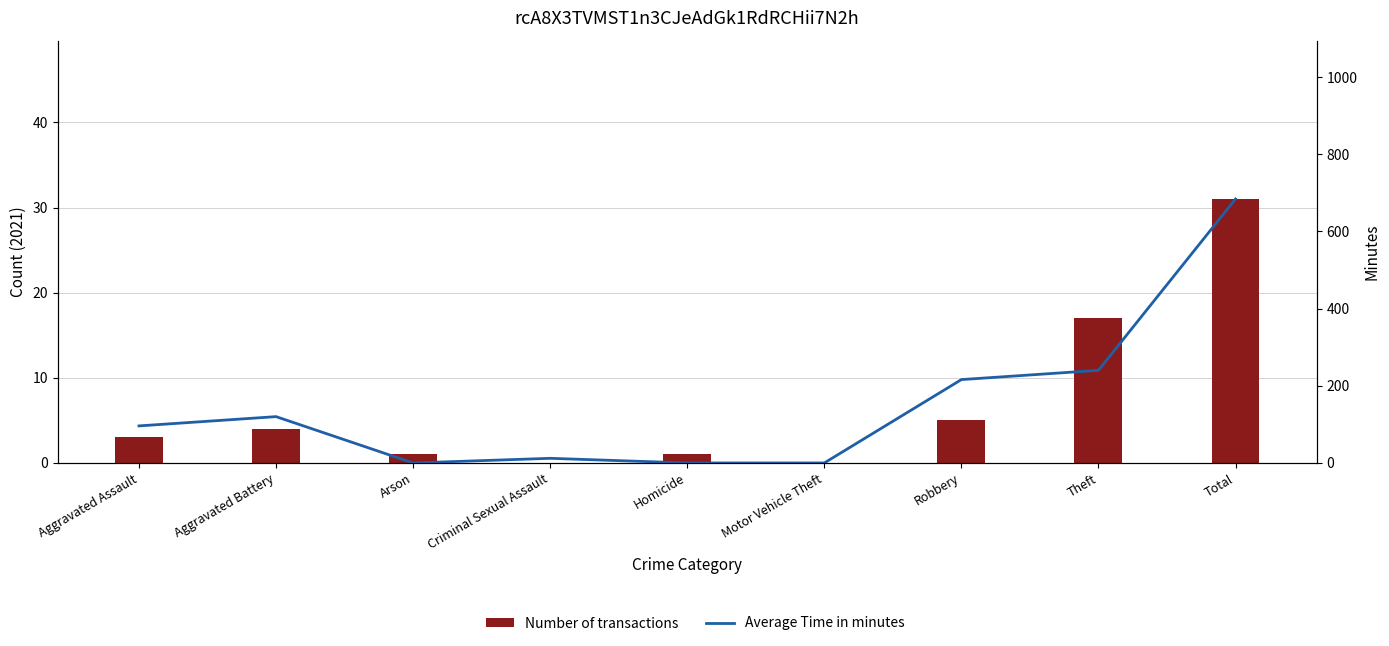

How many values in Number of transactions are above zero?

7